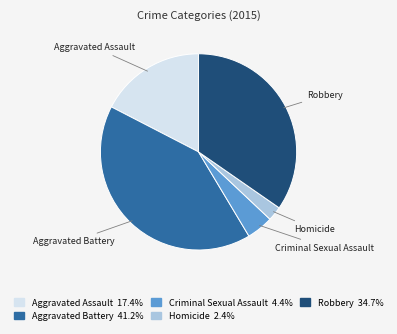

What is the smallest slice in the pie chart?

Homicide